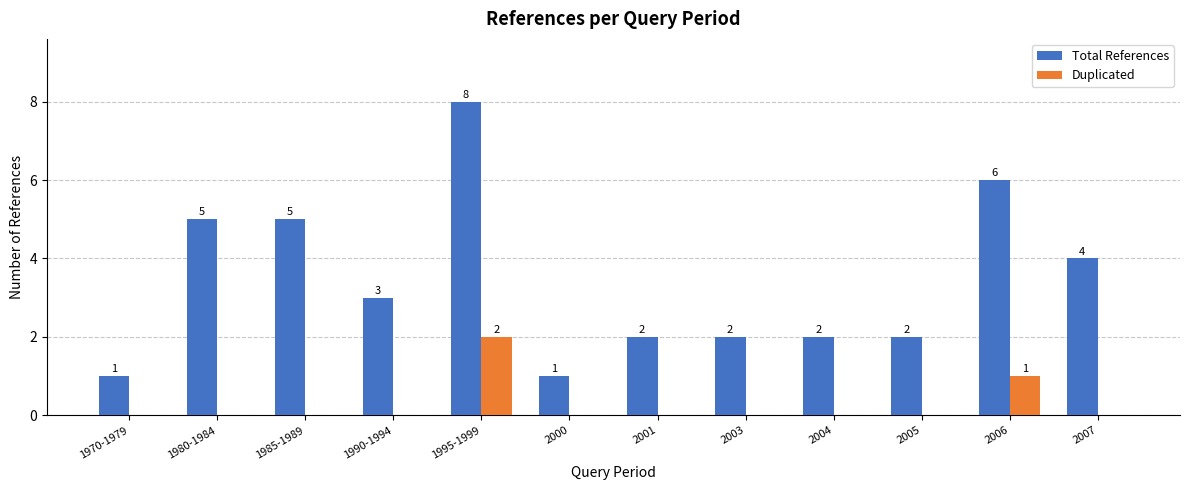

Count the number of categories in the chart.

12